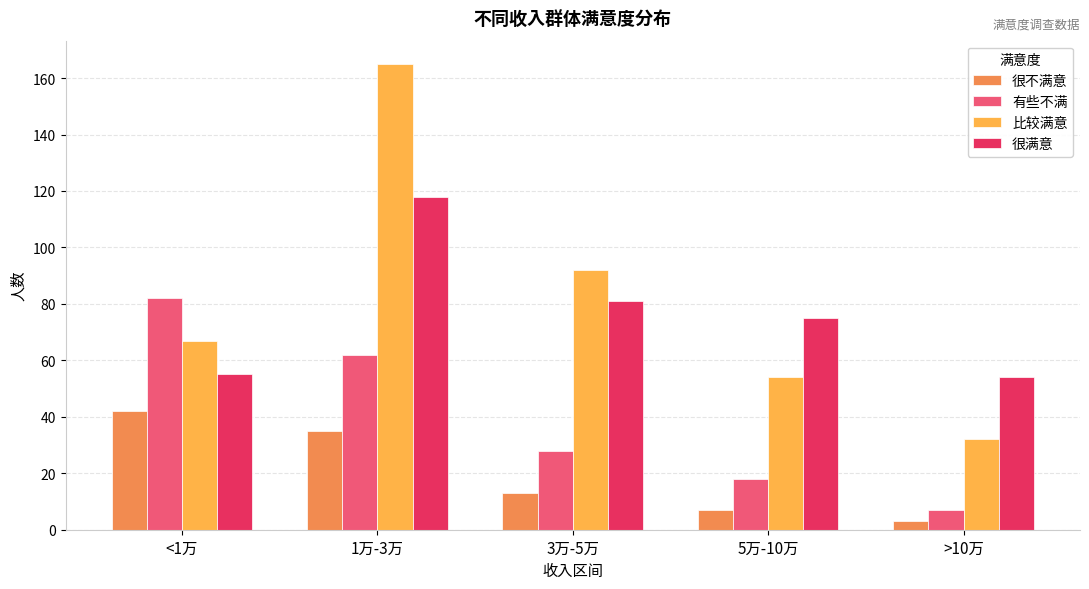

What is the highest value of the 有些不满 series?

82